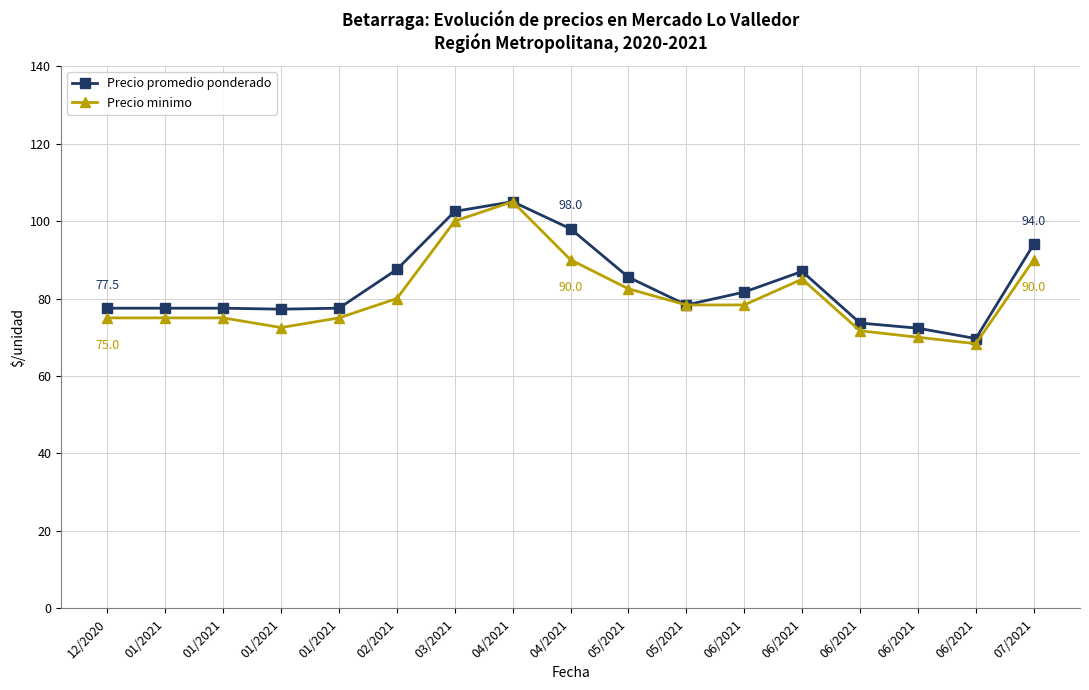

Is the value of Precio minimo at 02/2021 greater than the value of Precio promedio ponderado at 01/2021?

Yes